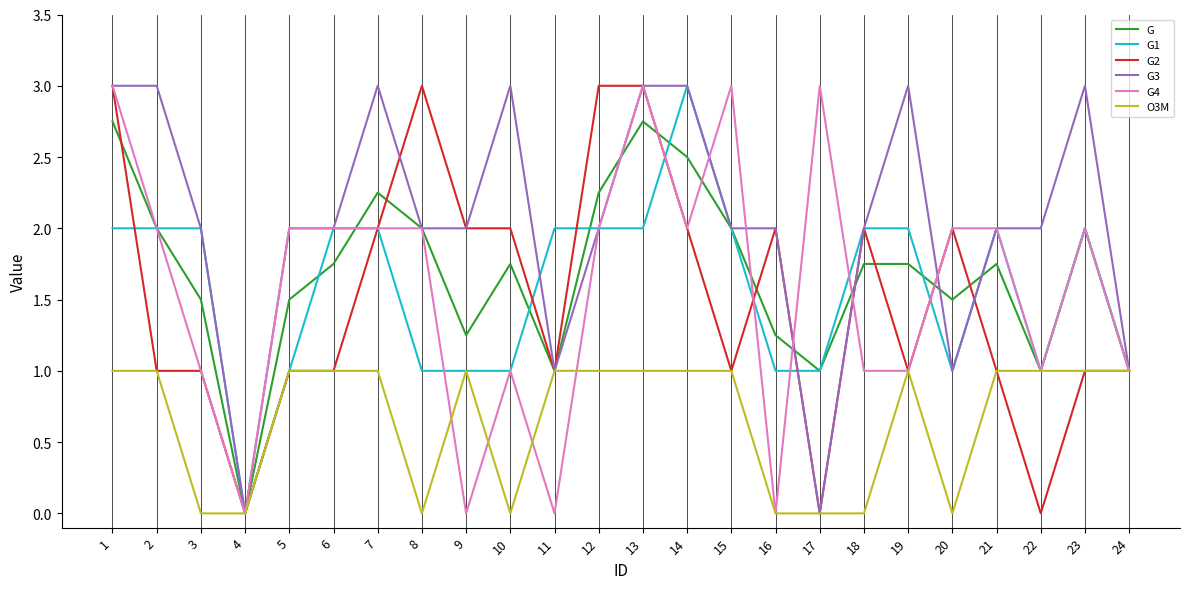

The G series shows 1.4 at 12. True or false?

False